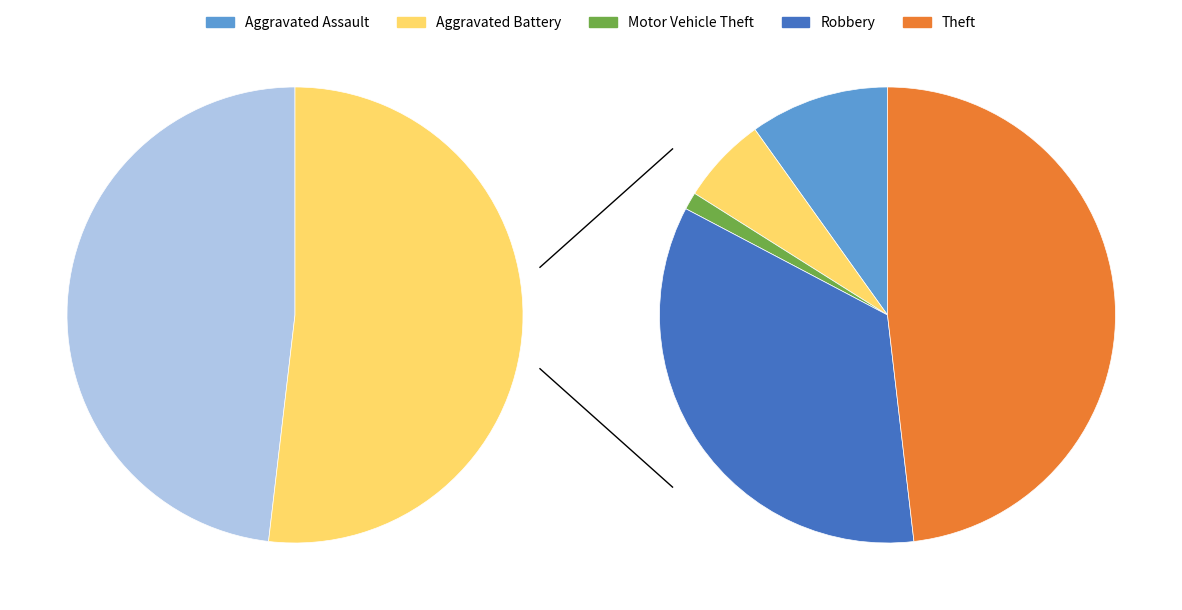

Is Motor Vehicle Theft the majority of the pie?

No